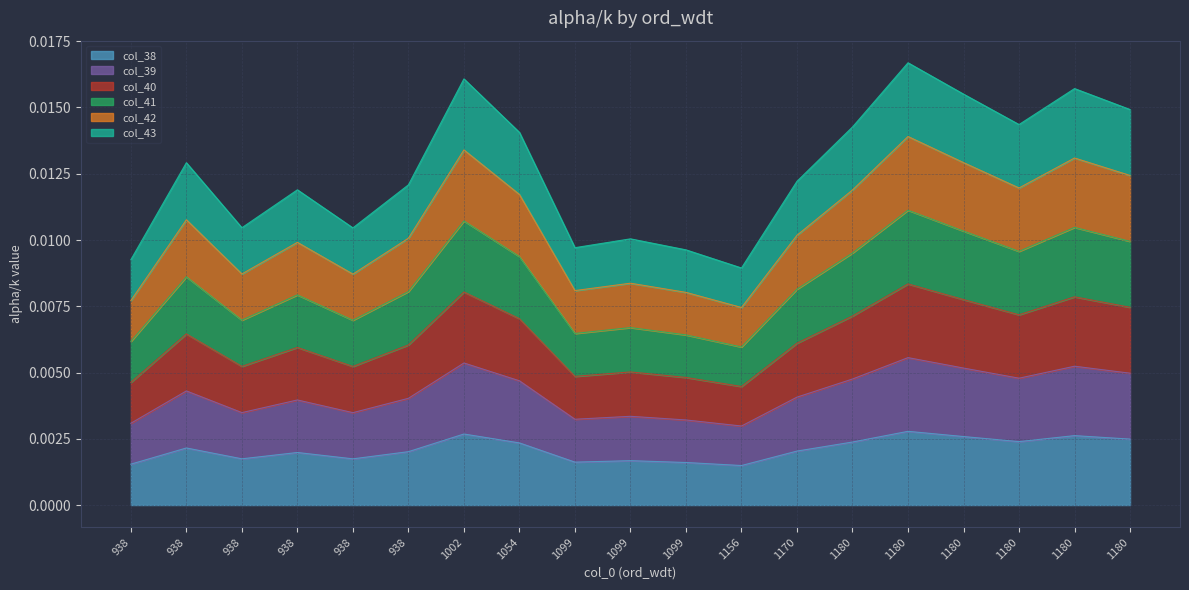

True or false: col_39 has a value of 0.0 at 938.

False